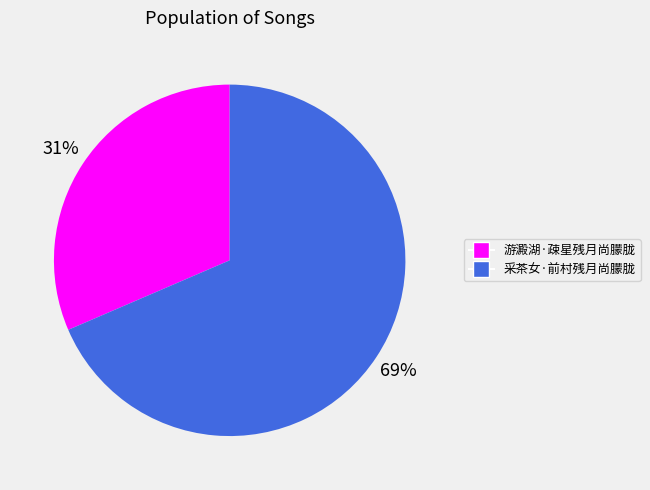

What is the ratio of the value at 采茶女·前村残月尚朦胧 to the value at 游澱湖·疎星残月尚朦胧?

2.2